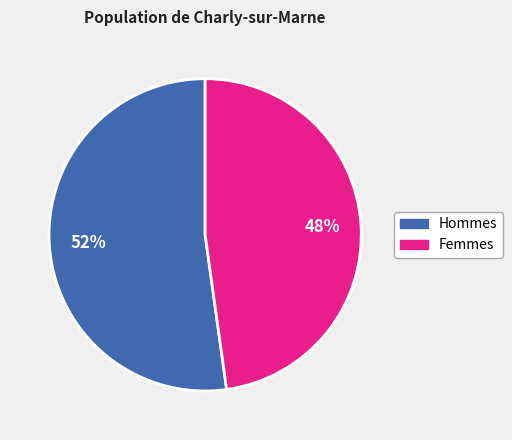

How many segments does this pie chart have?

2